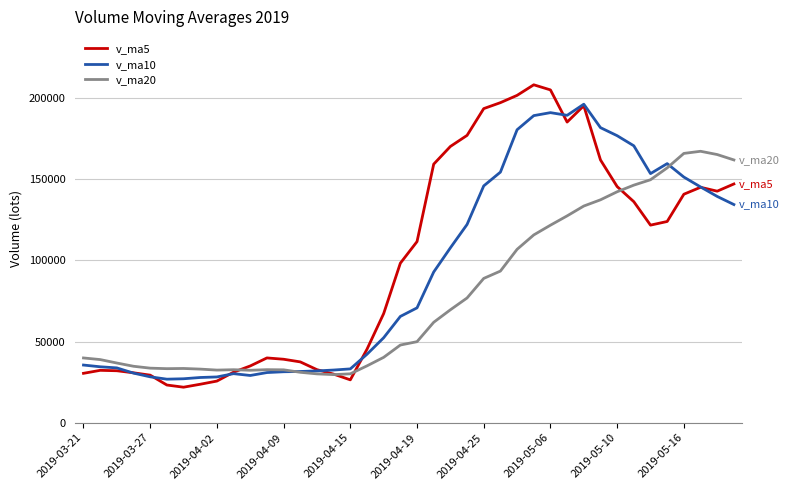

What is the highest value of the v_ma20 series?

167116.5